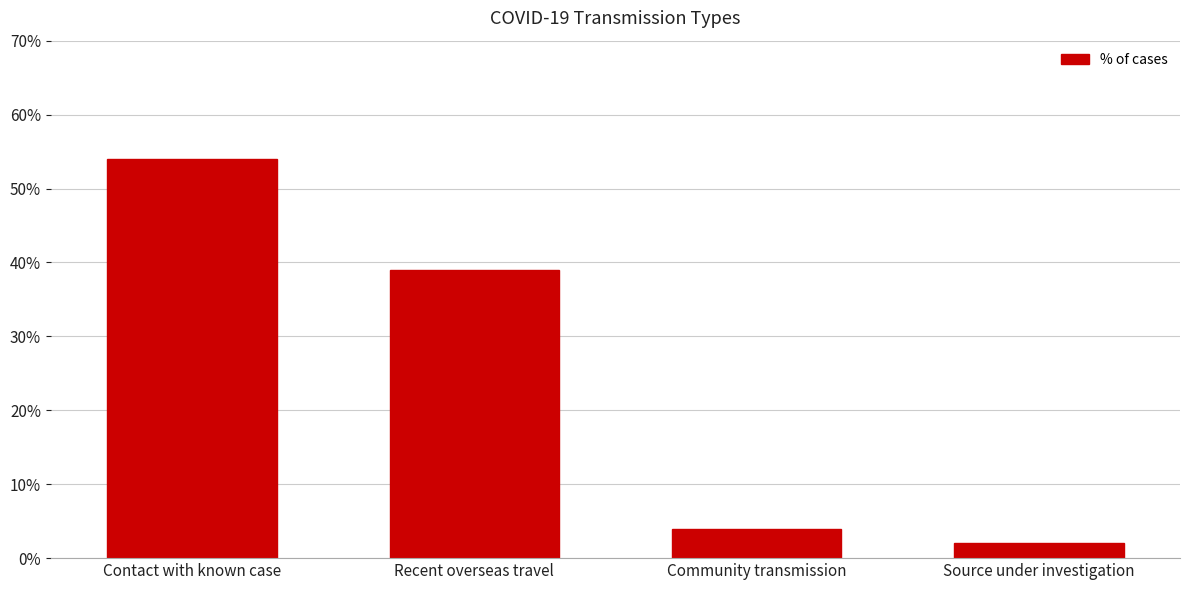

Does the chart contain any negative values?

No